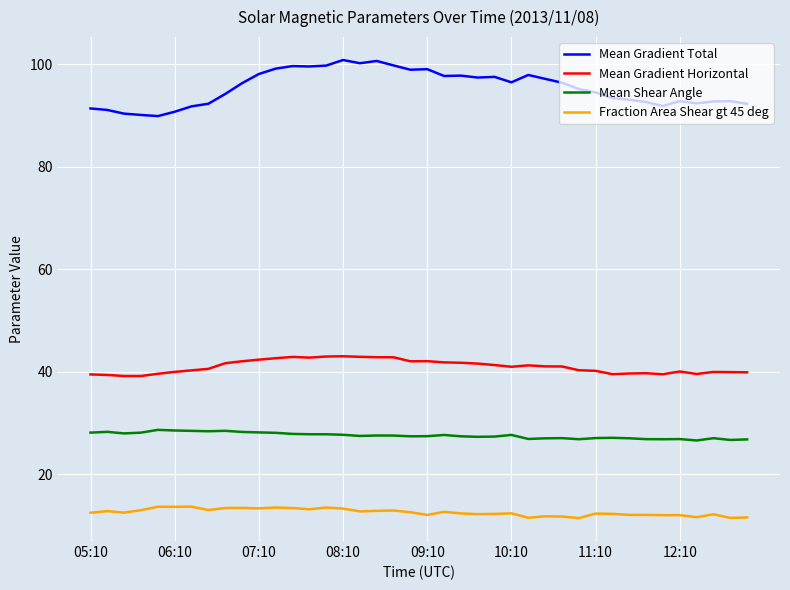

True or false: Mean Shear Angle and Fraction Area Shear gt 45 deg cross at least once.

False